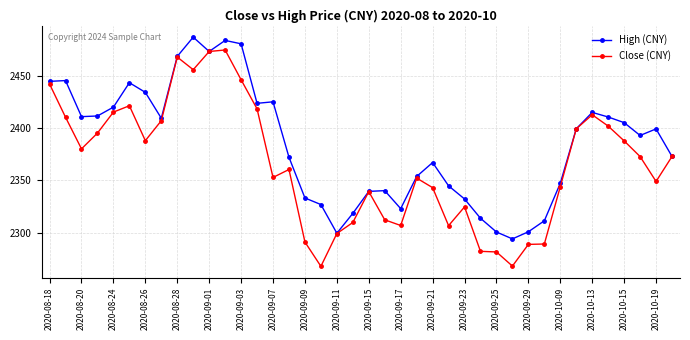

True or false: Close (CNY) has more than 1 interior local peaks.

True